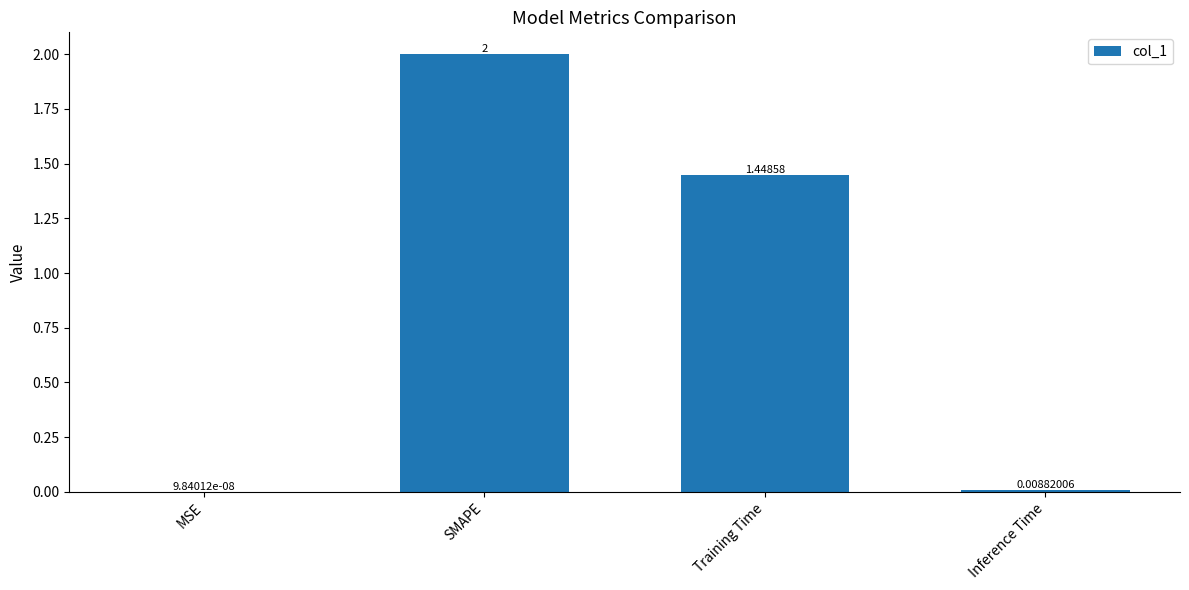

Between Inference Time and Training Time, which is larger?

Training Time